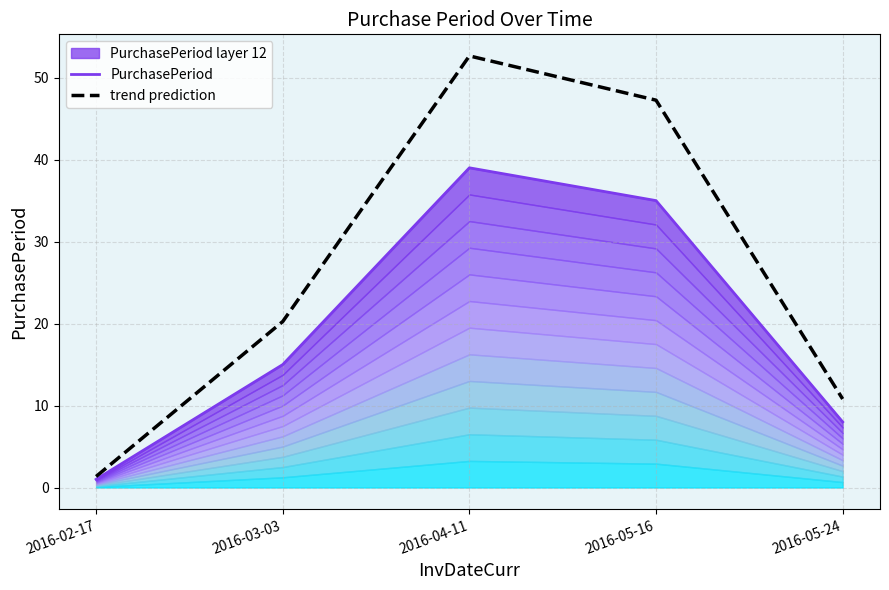

What is the greatest value displayed?

52.7